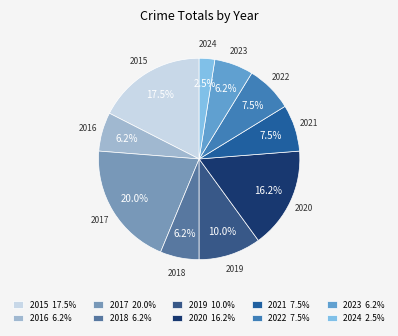

Is it true that 2017 is 30% of the pie?

False